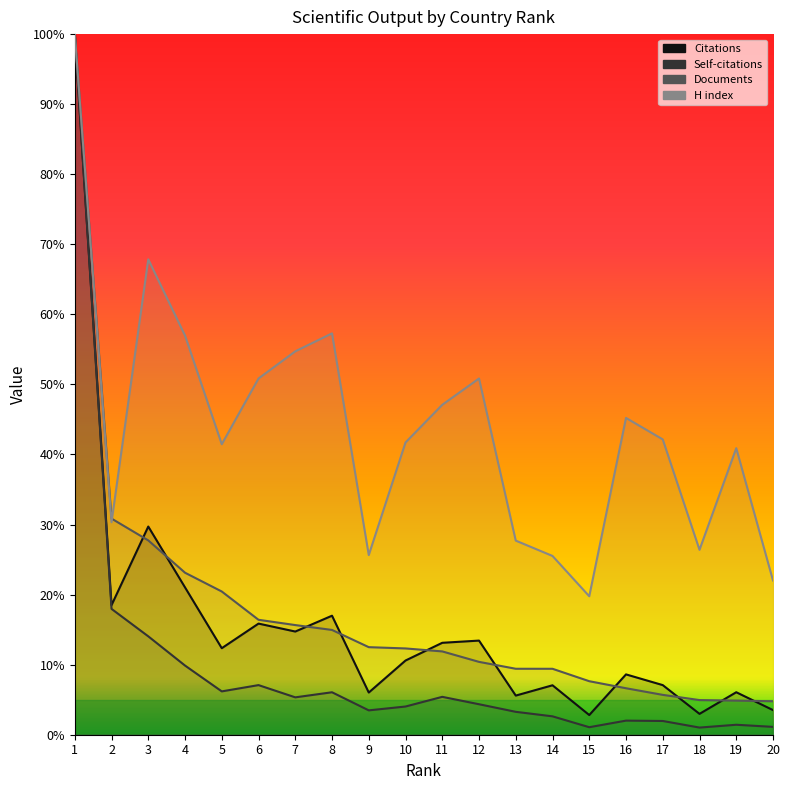

In H index, how many points are lower than both neighbors (excluding endpoints)?

5